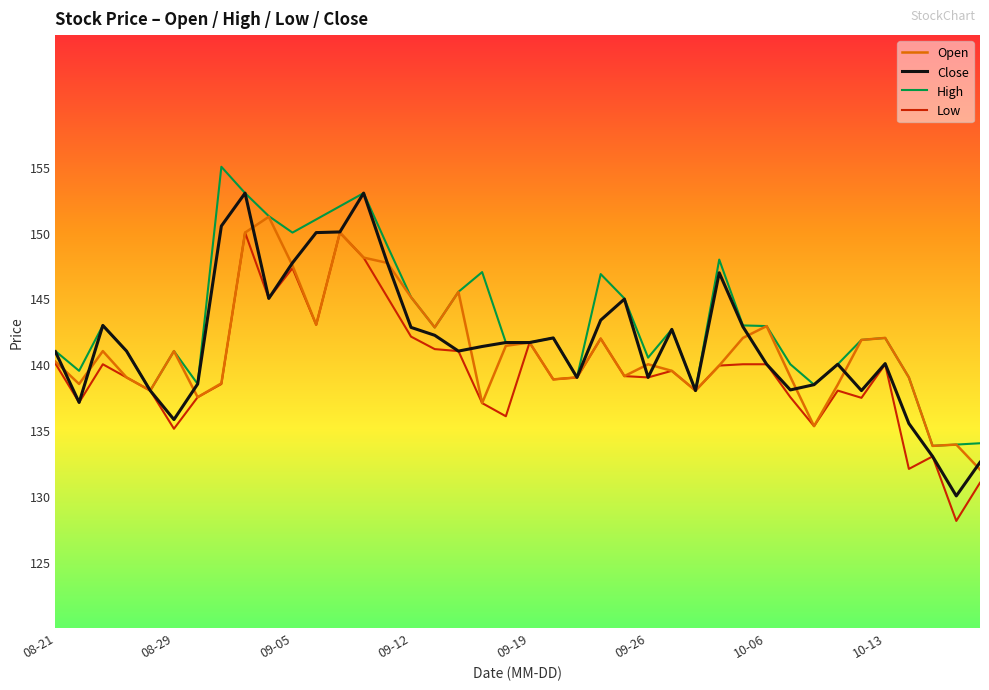

What is the maximum value for High?

155.0